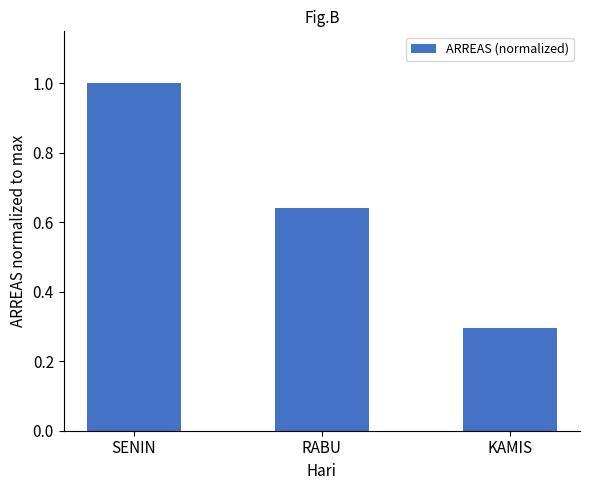

Which category has the lowest value across all series?

KAMIS